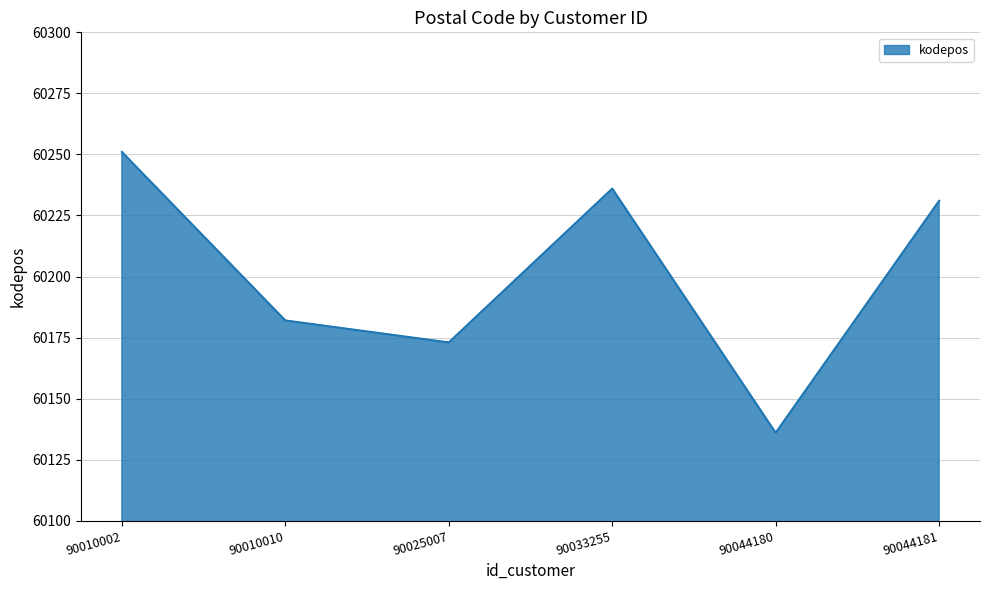

Which category has the lowest value across all series?

90044180